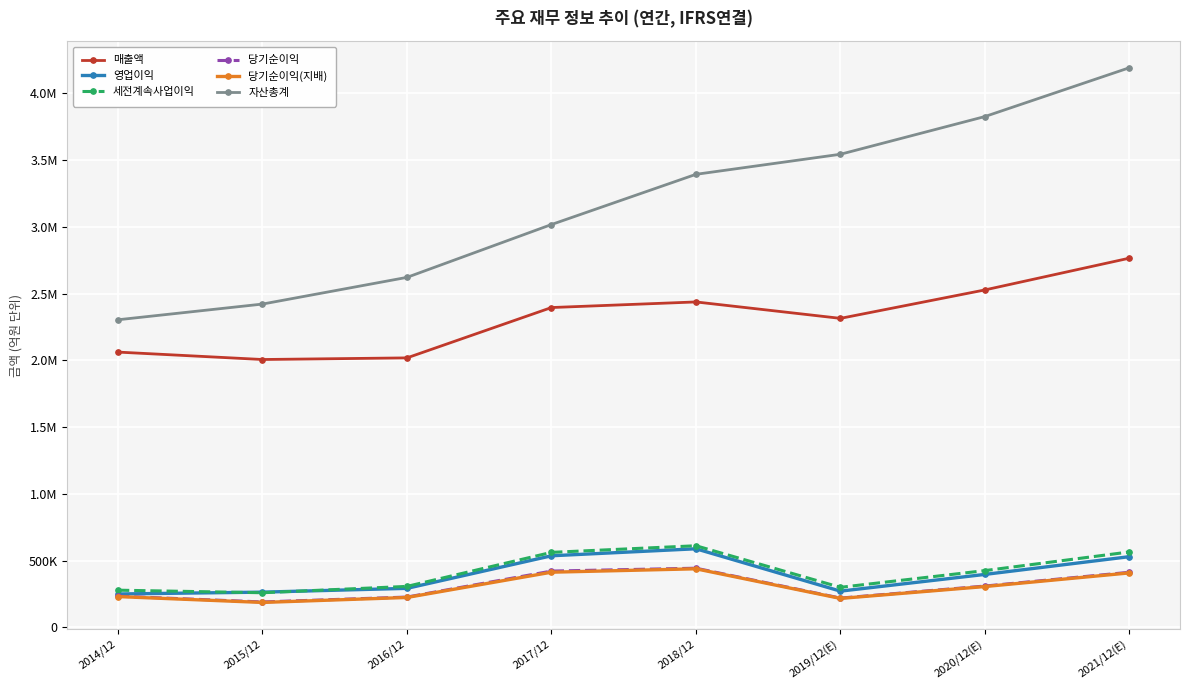

Which series changed the most between 2015/12 and 2016/12?

자산총계